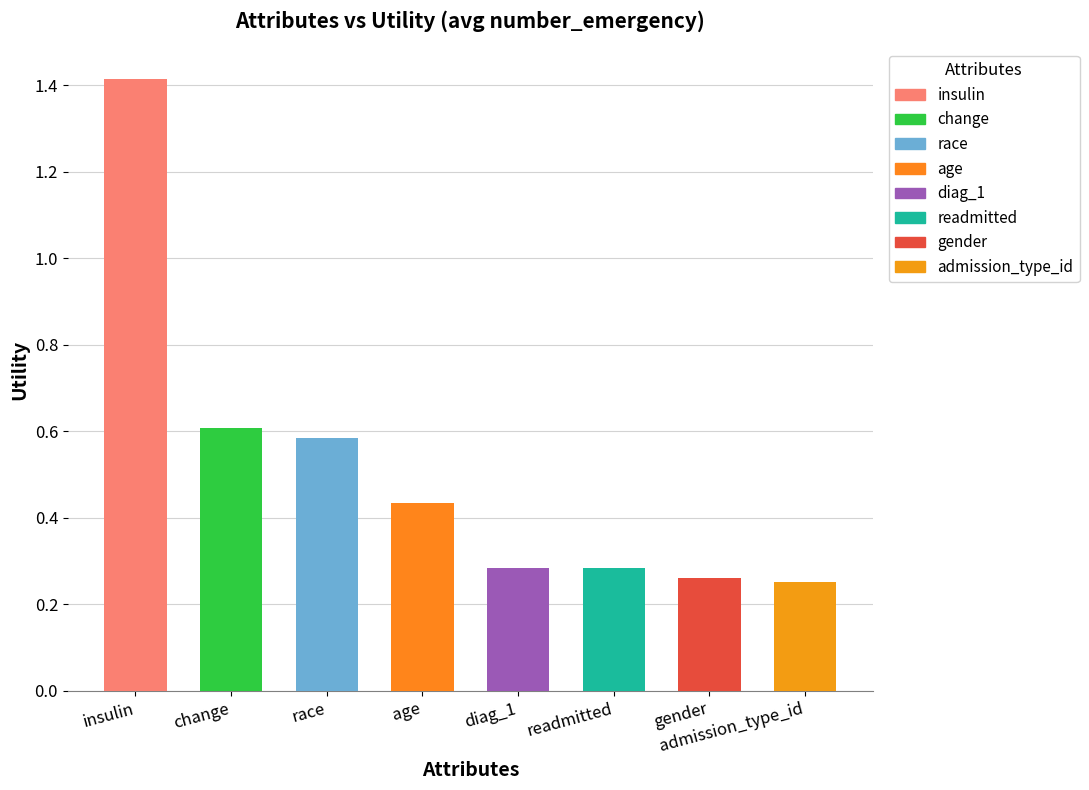

What is the sum of all values?

4.1